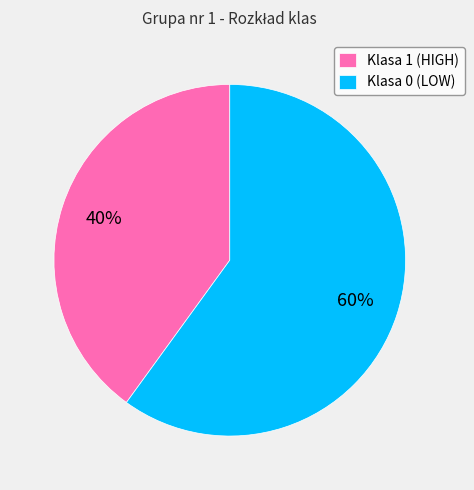

How many segments does this pie chart have?

2